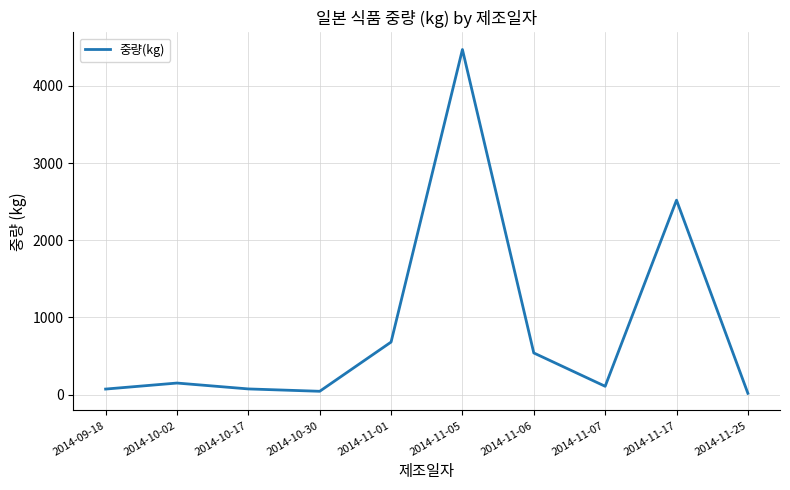

What is the greatest value displayed?

4472.0